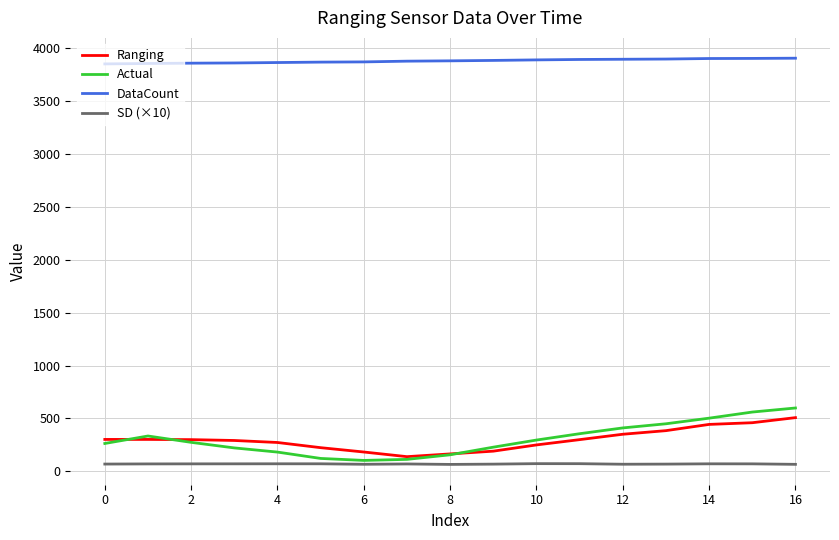

What is the greatest value displayed?

3907.0